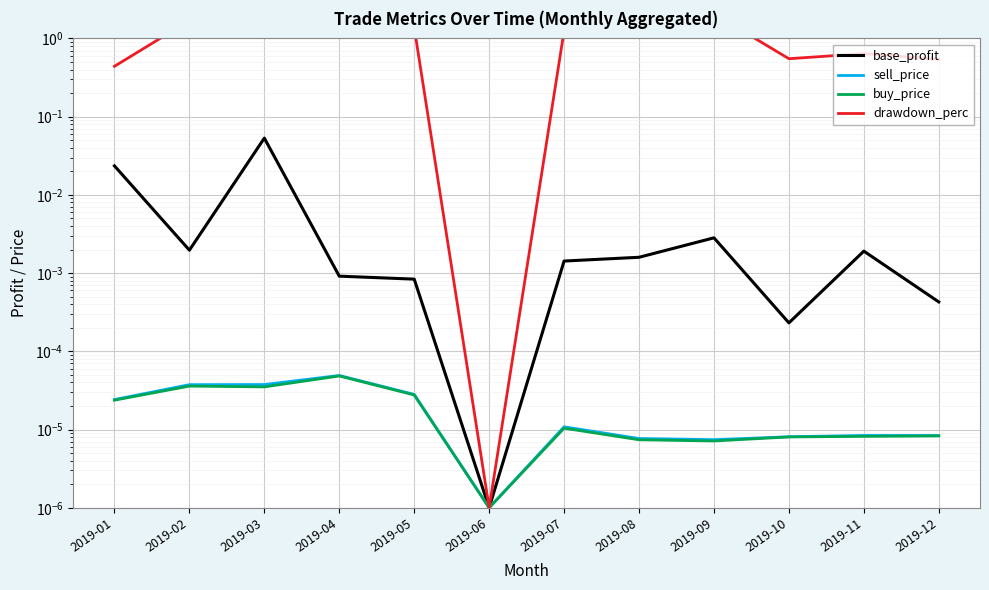

At how many categories does at least one series exceed 0?

12